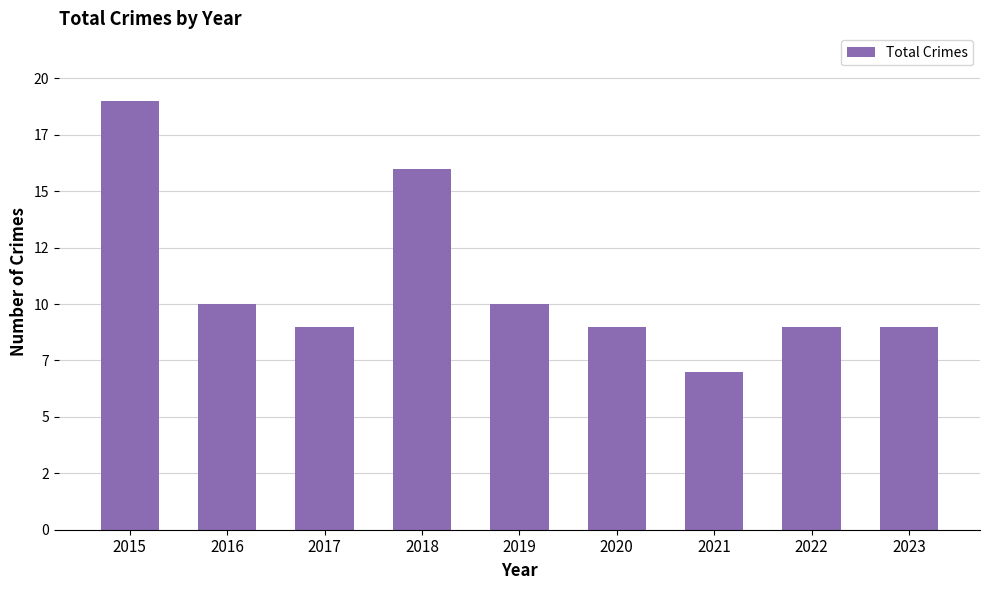

True or false: the data shows 9 at 2022.

True